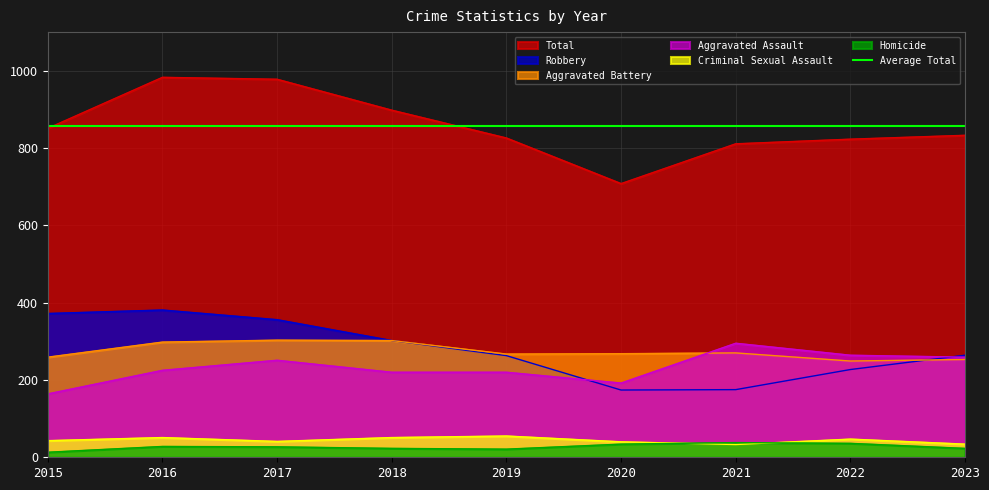

What is the difference between the second highest and second lowest values in the Aggravated Assault series?

72